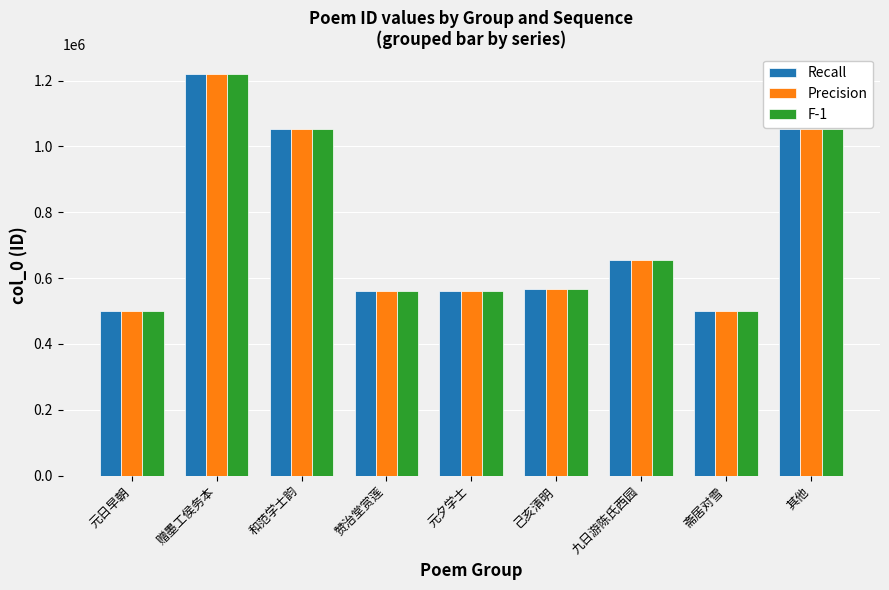

What is the difference between the highest and lowest values at 元夕学士?

1